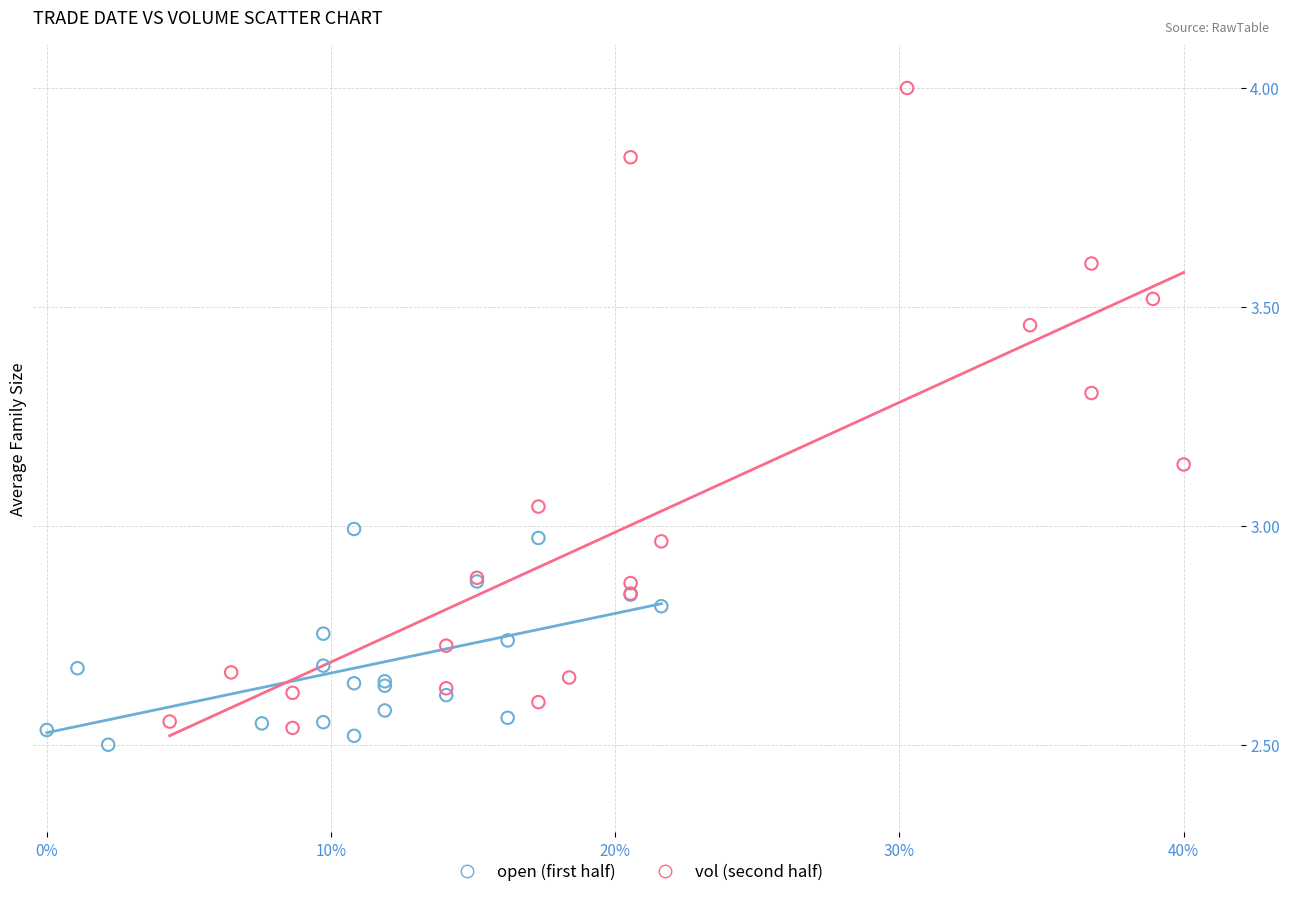

Which series reaches the maximum Y coordinate?

vol (second half)